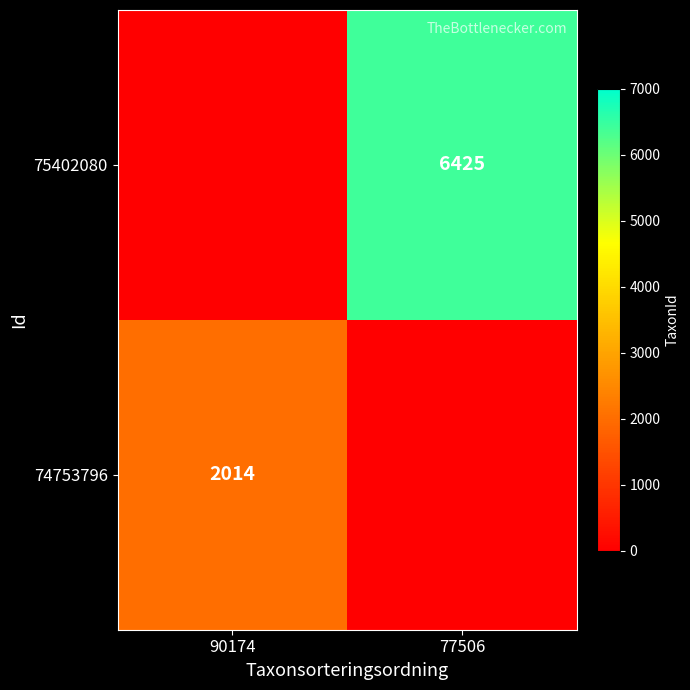

True or false: 75402080 has a value of 6425 at 77506.

True